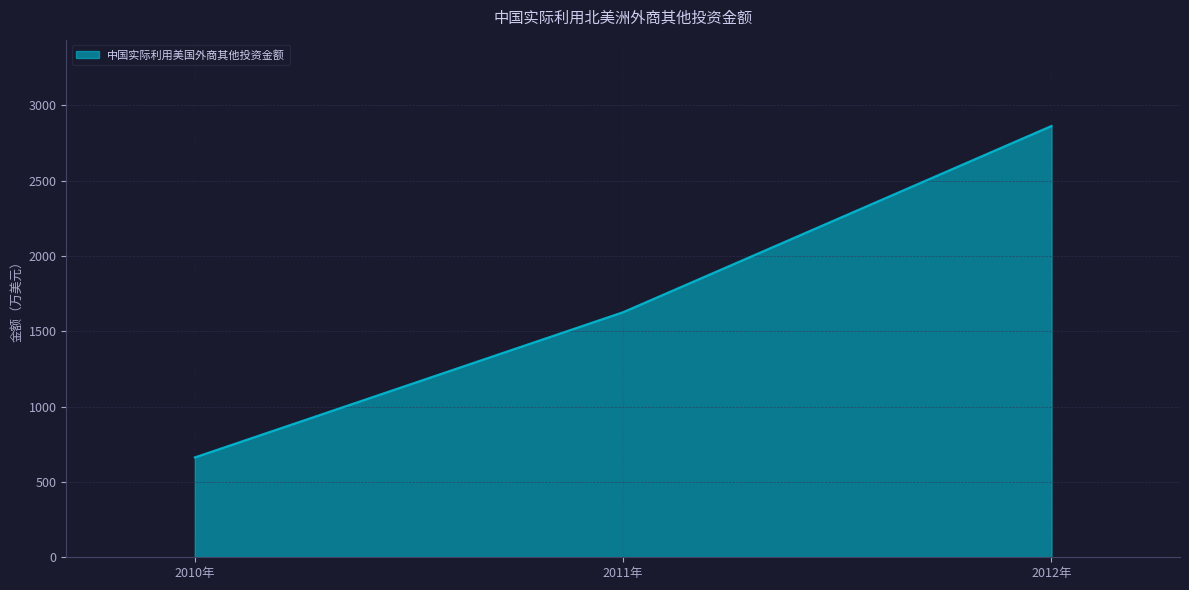

What is the minimum value shown in the chart?

663